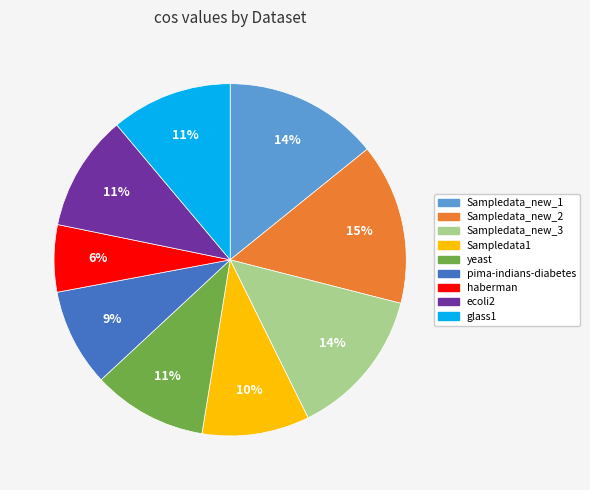

Count the number of slices in the pie.

9